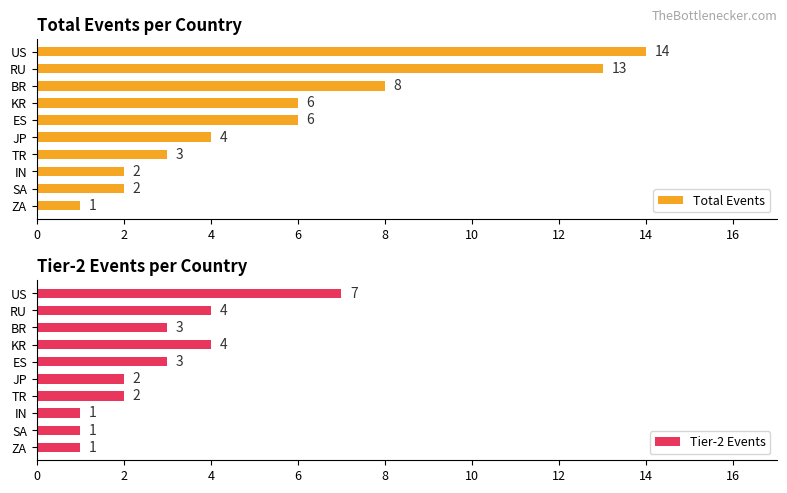

Which category has the lowest value in the Total Events series?

ZA